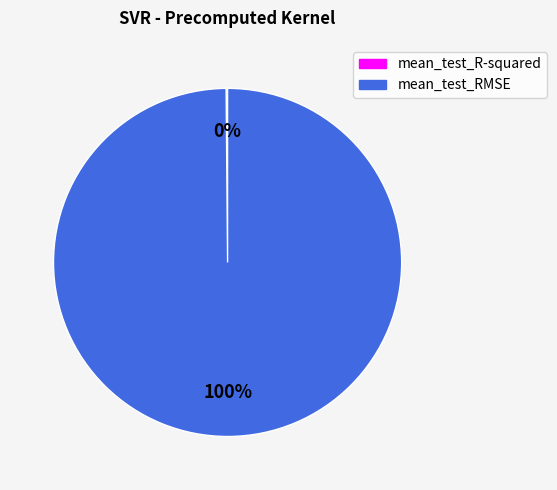

What is the majority slice?

mean_test_RMSE